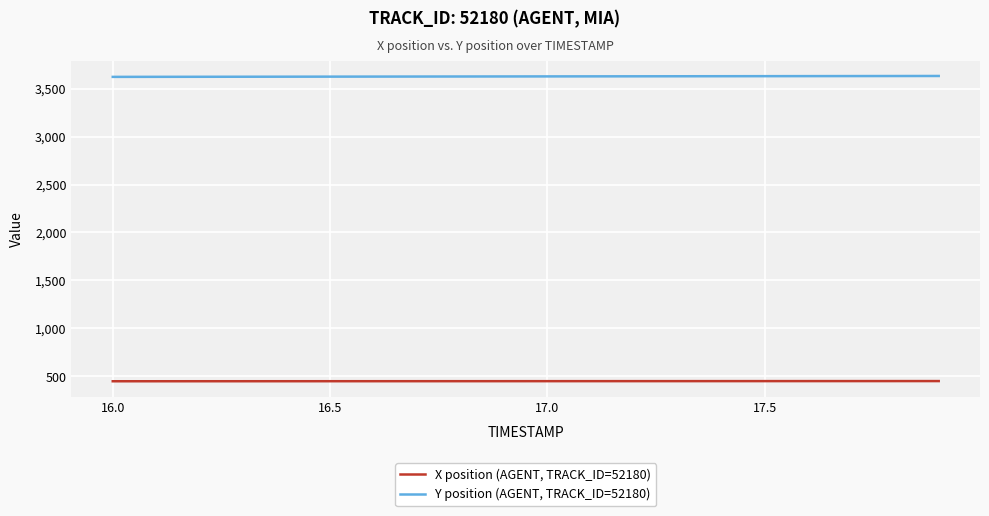

True or false: X position (AGENT, TRACK_ID=52180) and Y position (AGENT, TRACK_ID=52180) cross at least once.

False